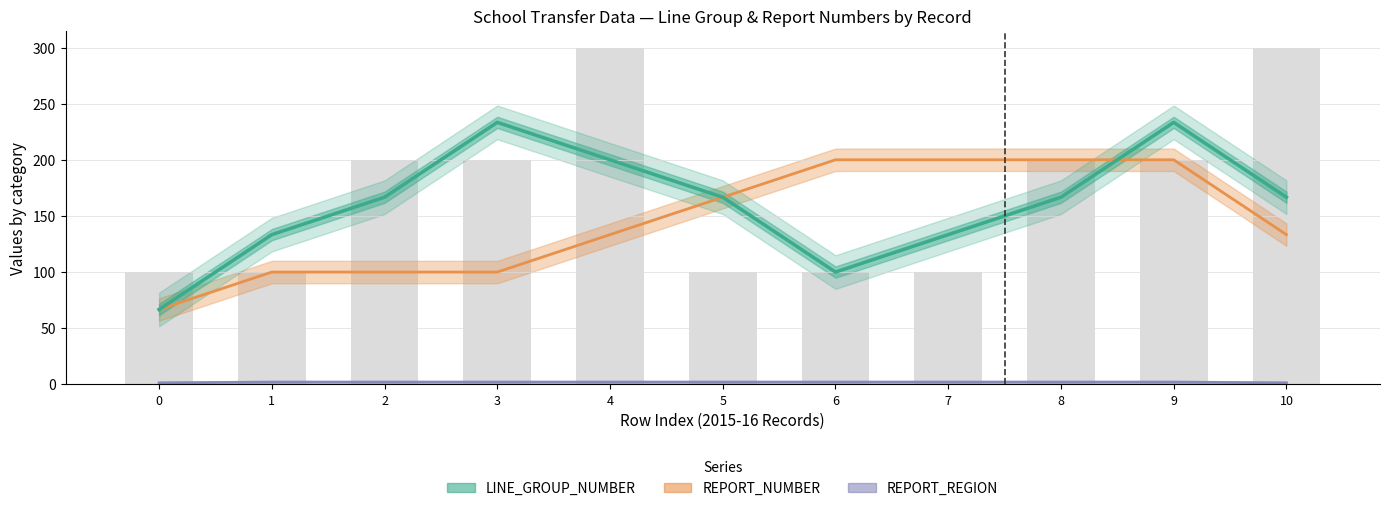

What are all the series names shown in the legend?

LINE_GROUP_NUMBER, REPORT_NUMBER, REPORT_REGION